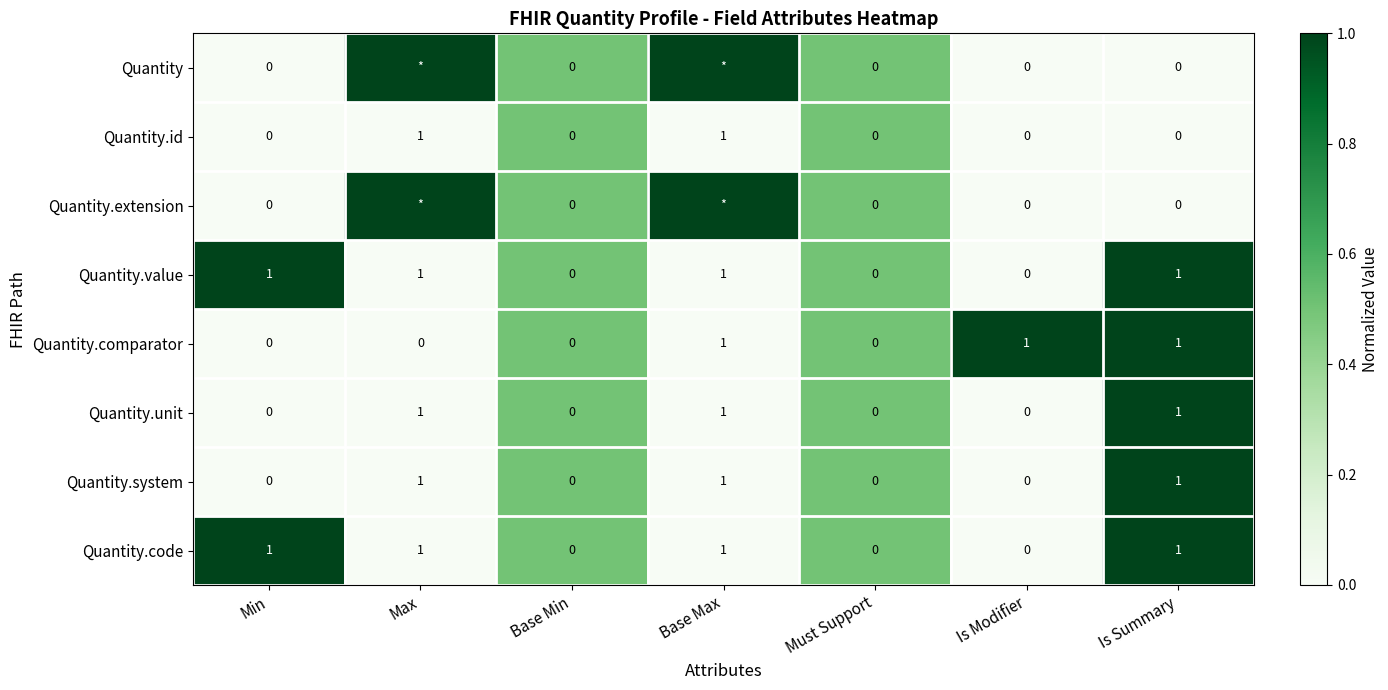

The Quantity.code series shows -0.5 at Is Modifier. True or false?

False